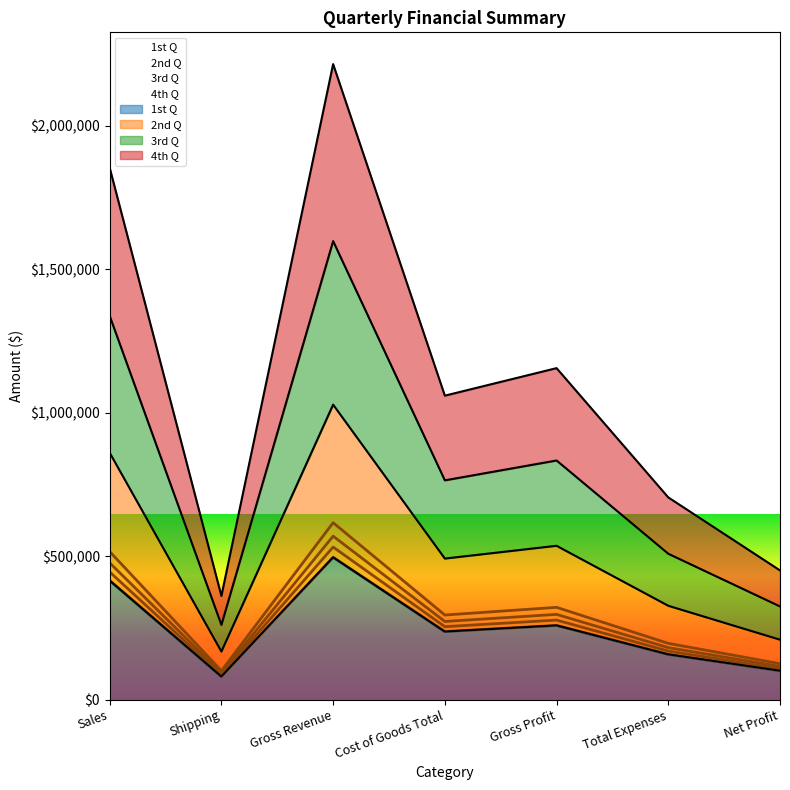

The value of 2nd Q at Shipping is 117506. True or false?

False